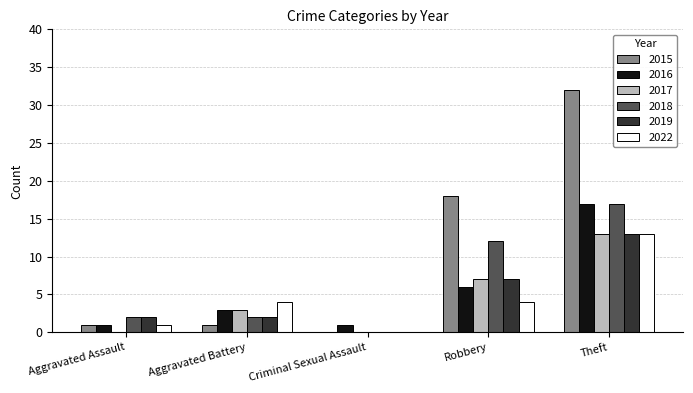

Read the 2016 value at Aggravated Assault.

1